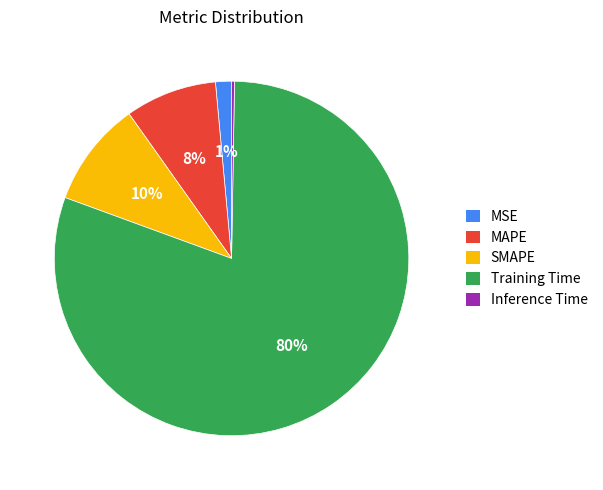

Is there a majority slice in this chart?

Yes